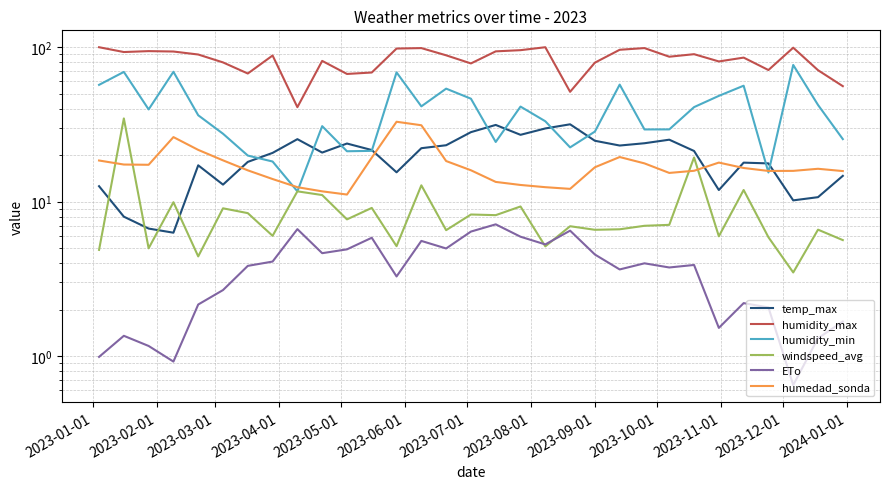

How many lines are shown in the chart?

6